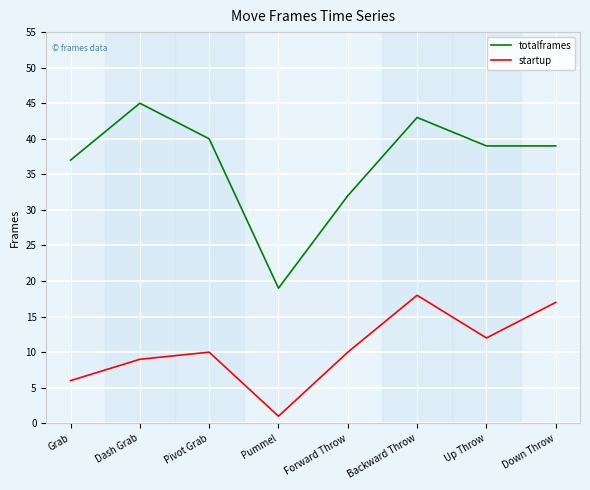

True or false: startup and totalframes cross at least once.

False